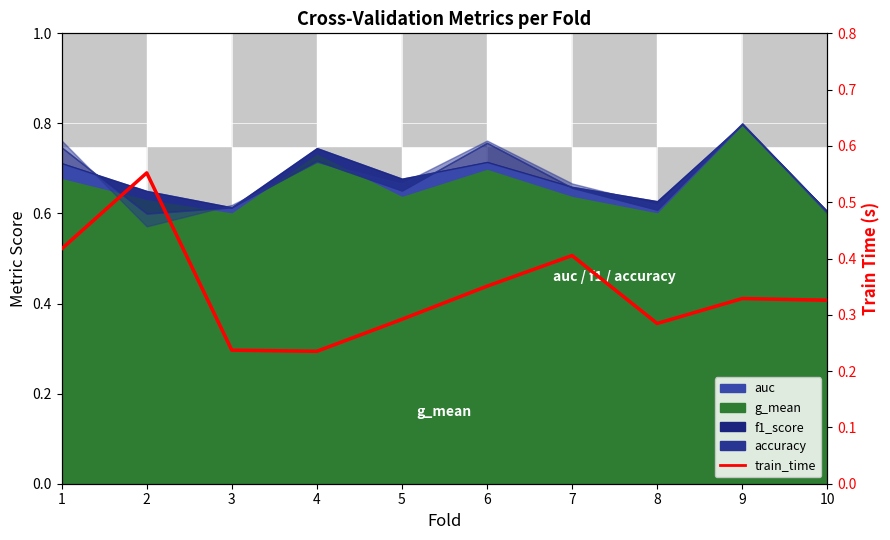

The chart shows a value of 0.4 at 6. True or false?

True